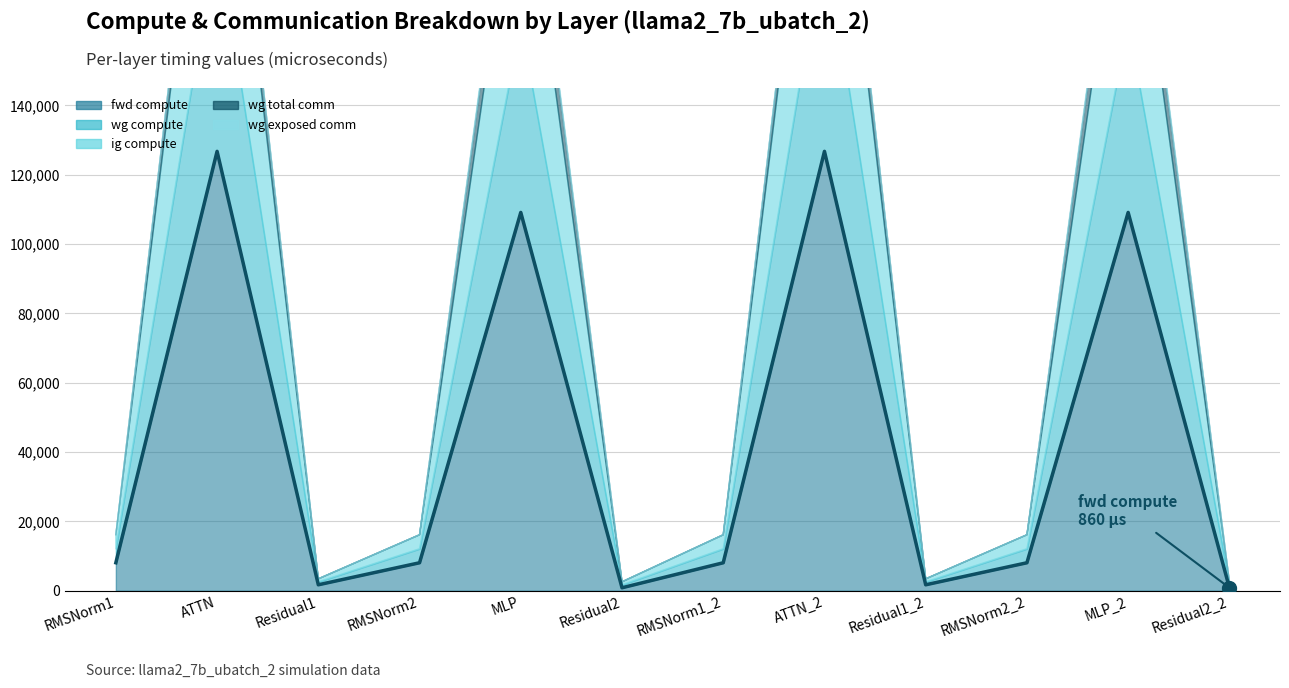

Reading left to right, transcribe all the data shown in this chart.

RMSNorm1=8074.0	ATTN=126730.2	Residual1=1720.3	RMSNorm2=8074.0	MLP=109114.2	Residual2=860.2	RMSNorm1_2=8074.0	ATTN_2=126730.2	Residual1_2=1720.3	RMSNorm2_2=8074.0	MLP_2=109114.2	Residual2_2=860.2